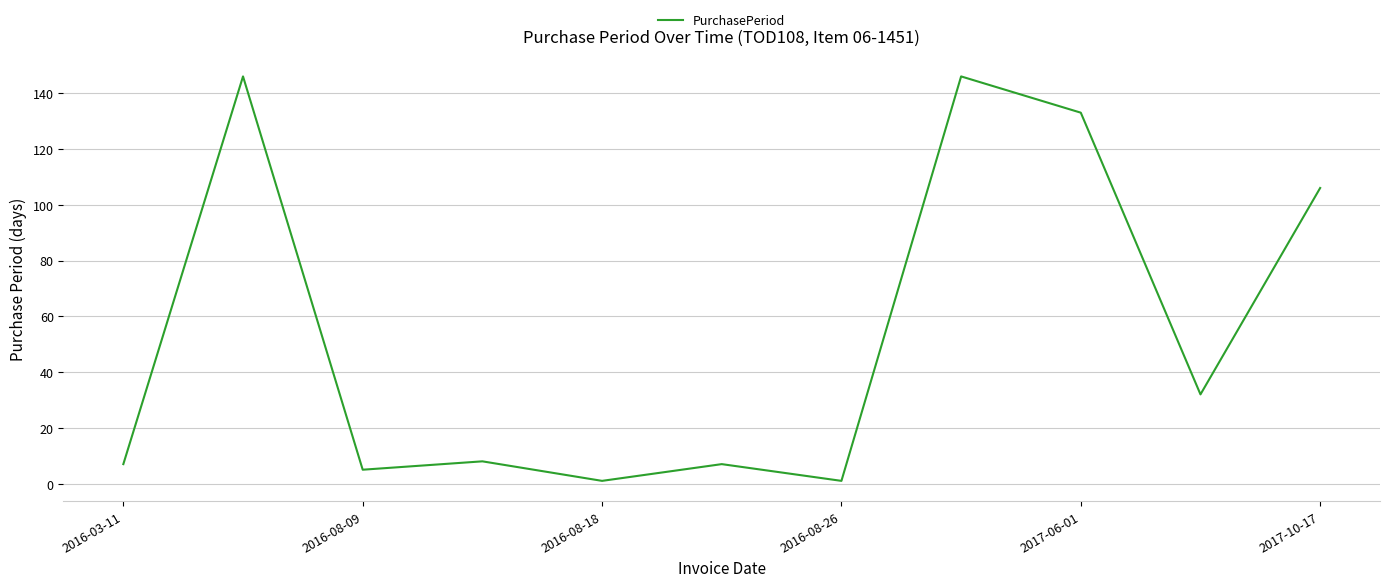

What is the average value?

54